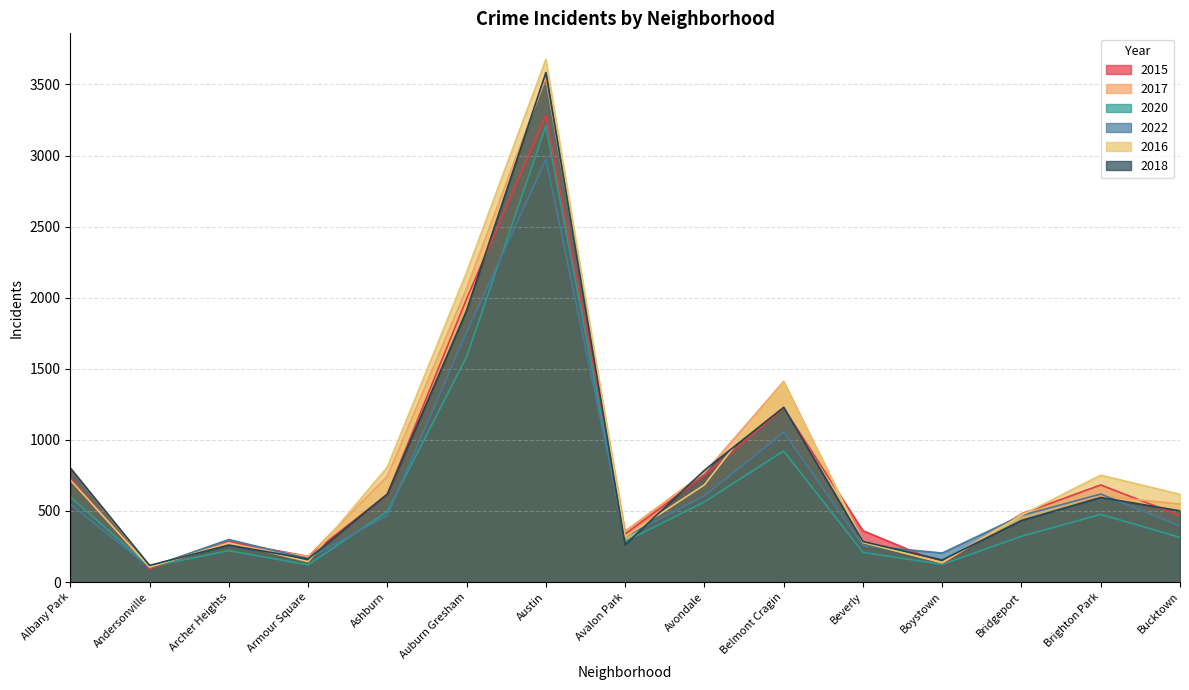

Which category has the lowest value in the 2020 series?

Andersonville